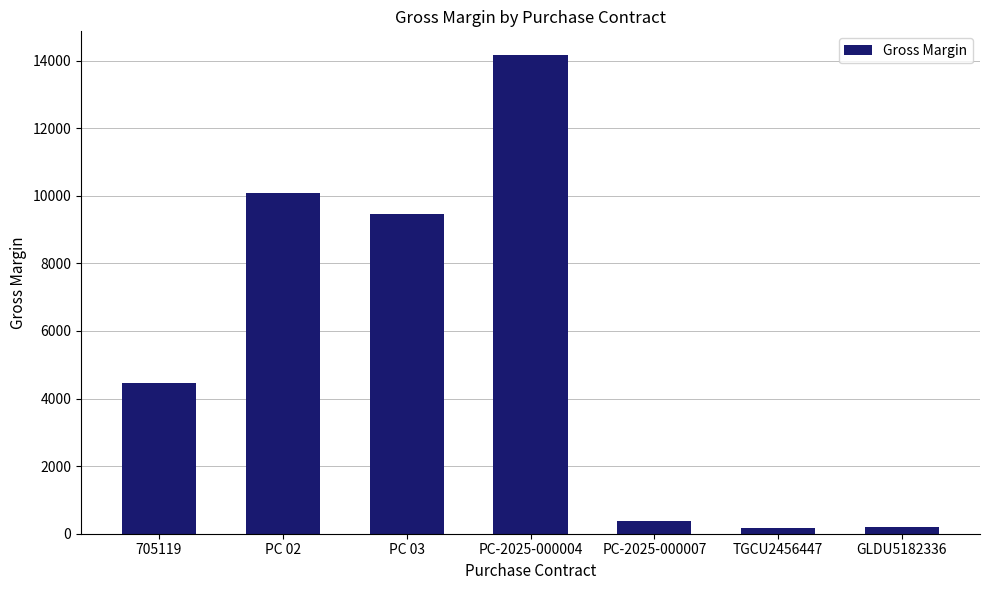

What is the change in value from 705119 to TGCU2456447?

-4296.4